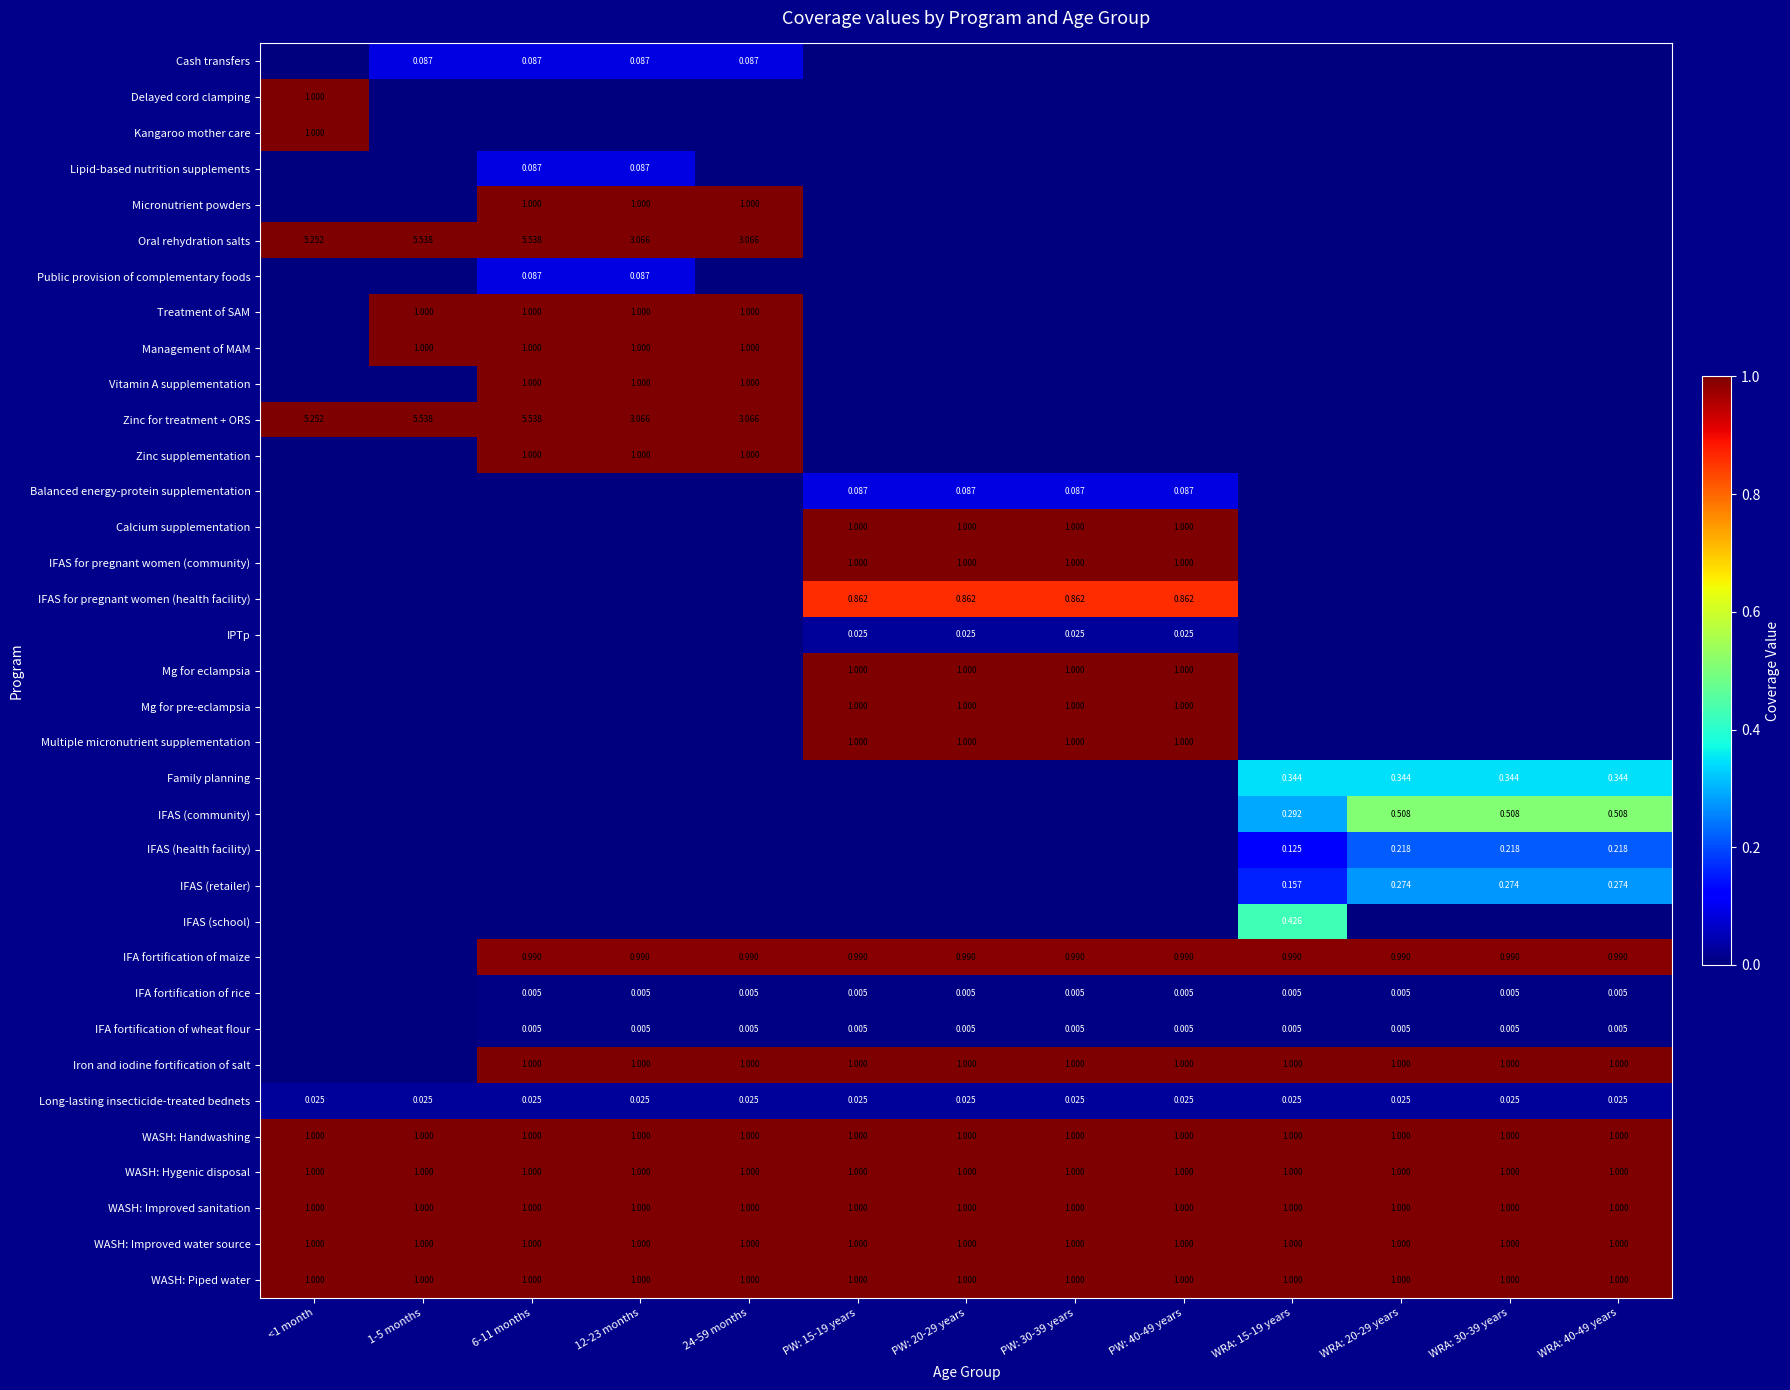

Rank the series at 12-23 months from lowest to highest value.

Delayed cord clamping, Kangaroo mother care, Balanced energy-protein supplementation, Calcium supplementation, IFAS for pregnant women (community), IFAS for pregnant women (health facility), IPTp, Mg for eclampsia, Mg for pre-eclampsia, Multiple micronutrient supplementation, Family planning, IFAS (community), IFAS (health facility), IFAS (retailer), IFAS (school), IFA fortification of rice, IFA fortification of wheat flour, Long-lasting insecticide-treated bednets, Cash transfers, Lipid-based nutrition supplements, Public provision of complementary foods, IFA fortification of maize, Micronutrient powders, Oral rehydration salts, Treatment of SAM, Management of MAM, Vitamin A supplementation, Zinc for treatment + ORS, Zinc supplementation, Iron and iodine fortification of salt, WASH: Handwashing, WASH: Hygenic disposal, WASH: Improved sanitation, WASH: Improved water source, WASH: Piped water